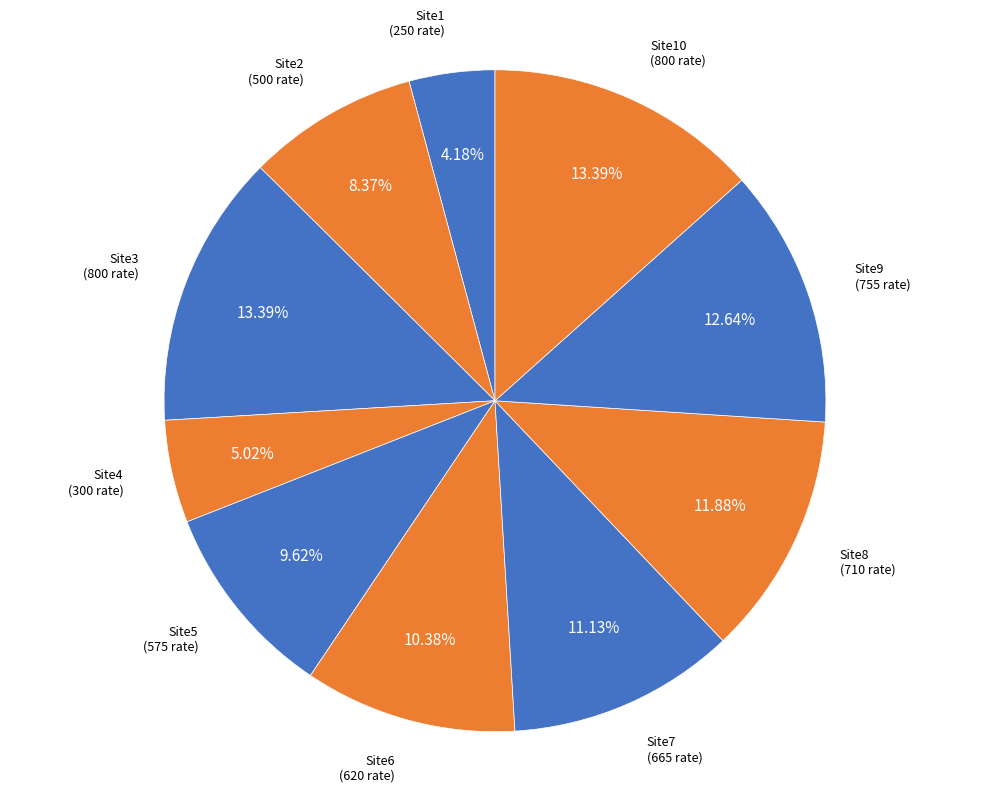

The Site5 slice represents 17% of the pie. True or false?

False